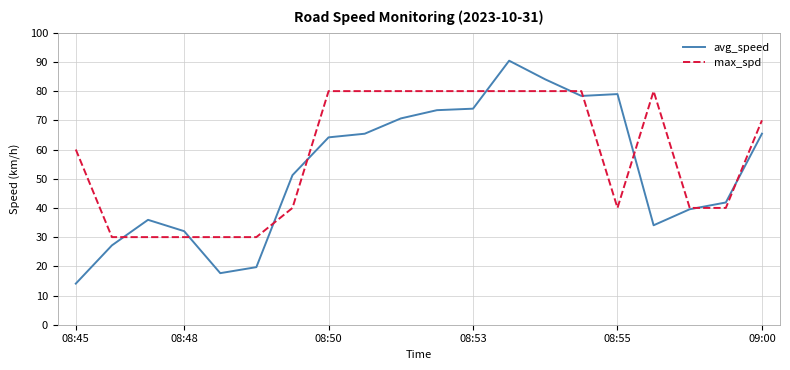

Which series has the largest total across all categories?

max_spd